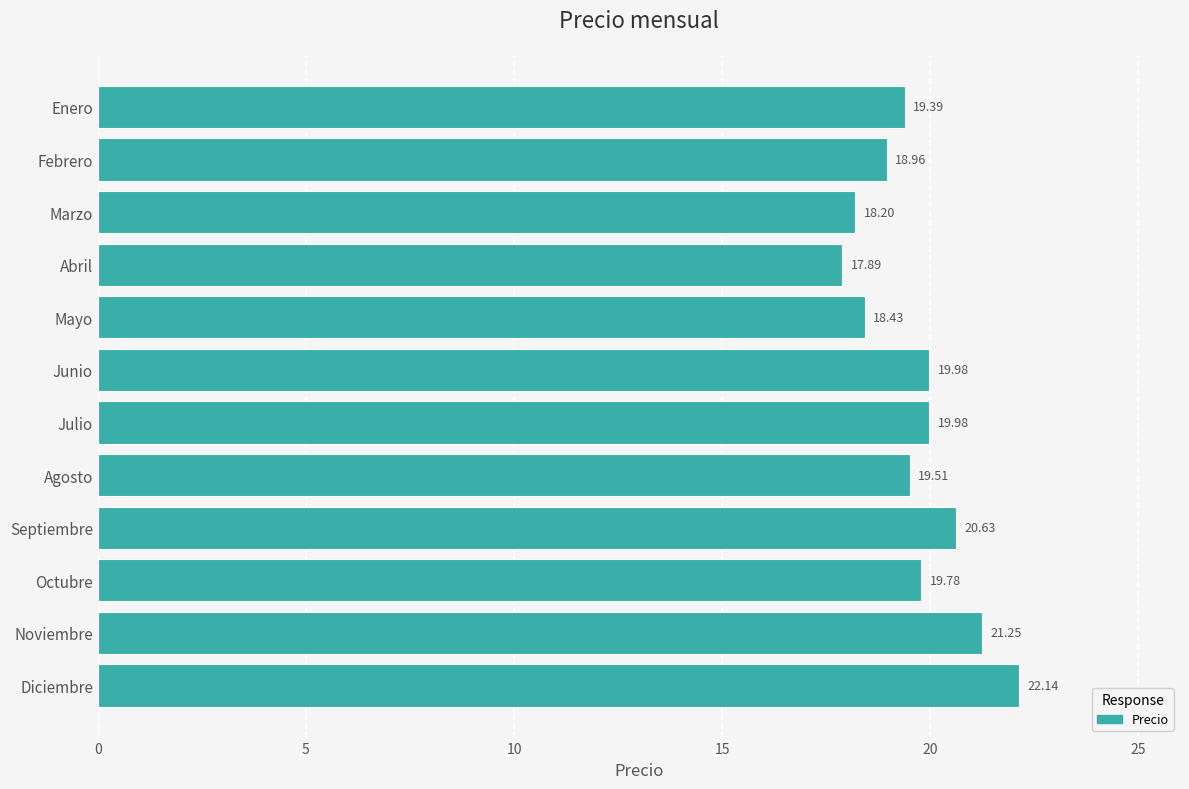

What is the label of the 10th bar from the top?

Octubre